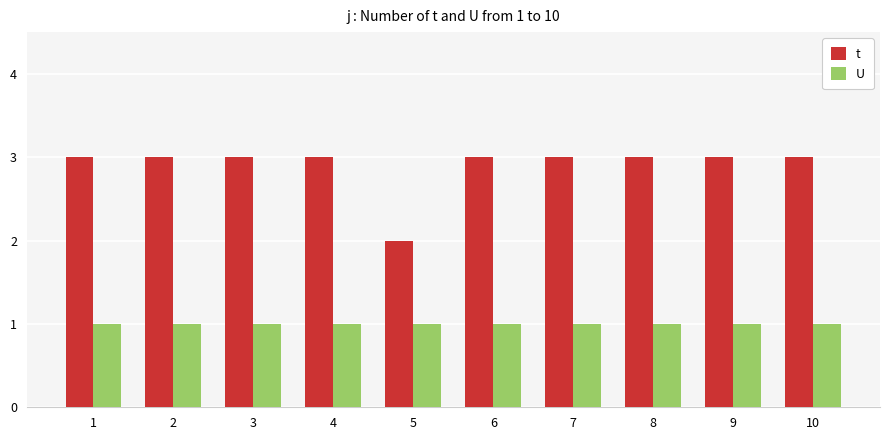

What is the value of the t bar at the 7th from the left?

3